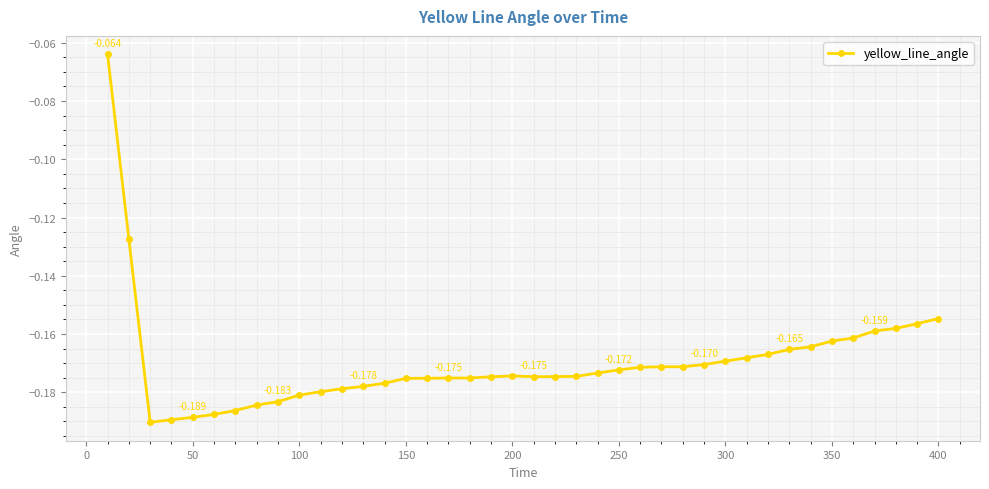

True or false: there are more than 0 points higher than both neighbors.

True